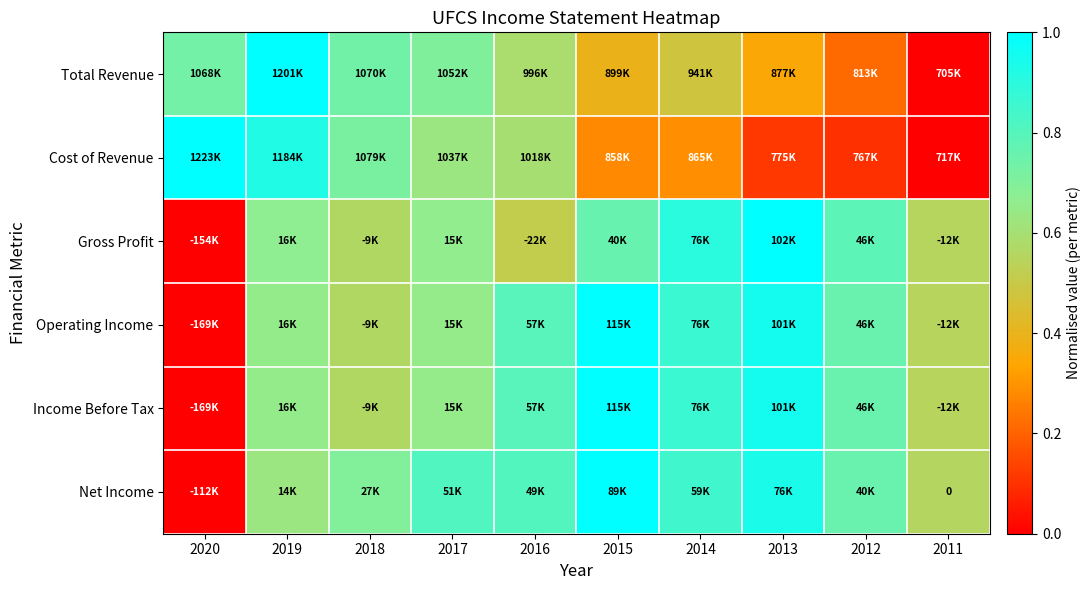

What is the sum of the Income Before Tax values at 2017 and 2011?

1.2